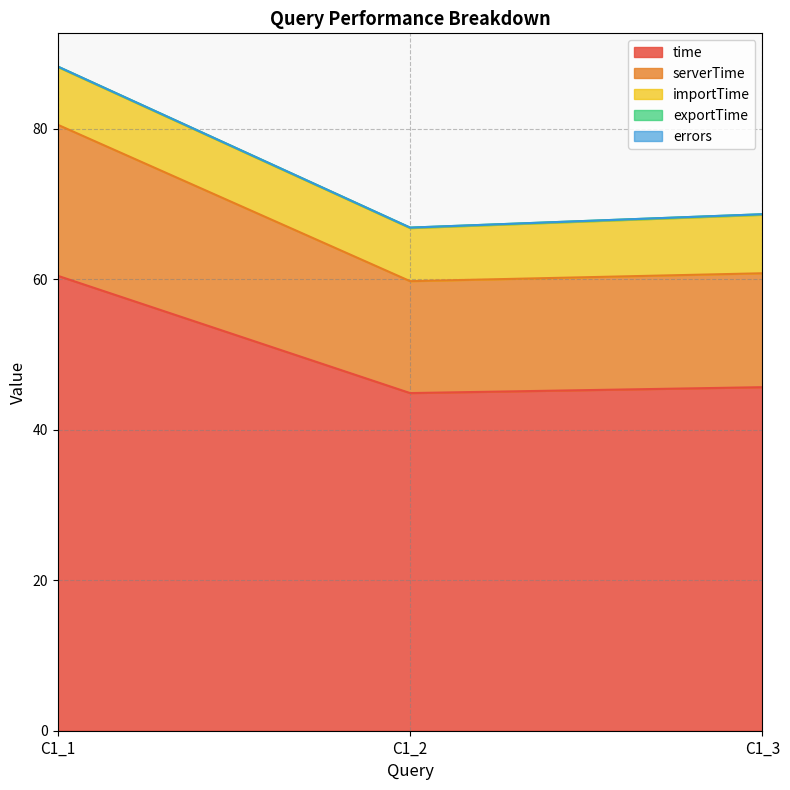

Is it true that time equals 44.9 at C1_2?

True